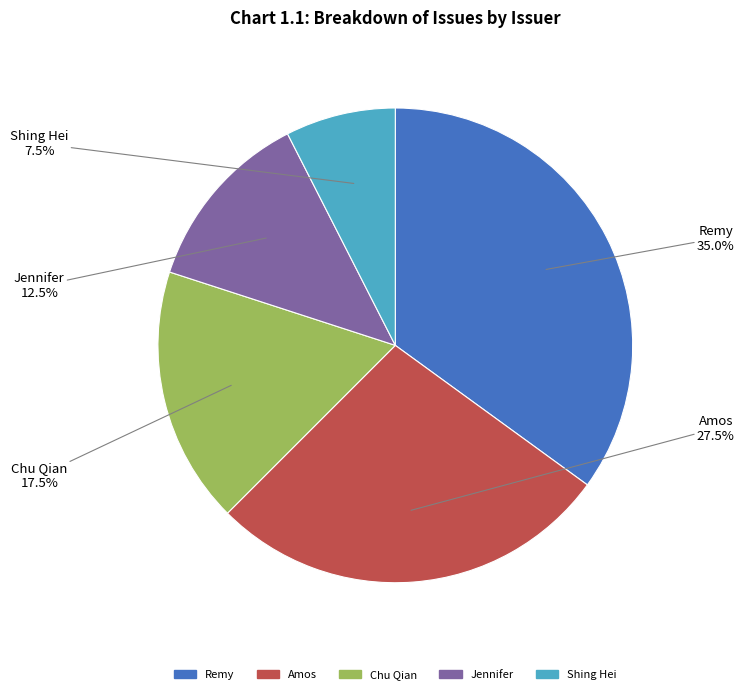

Which has a higher value, Amos or Chu Qian?

Amos